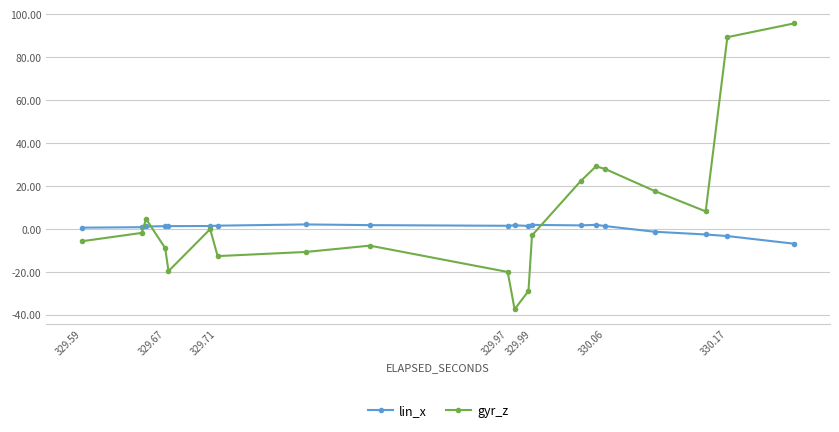

How many interior local peaks does the gyr_z series have?

4